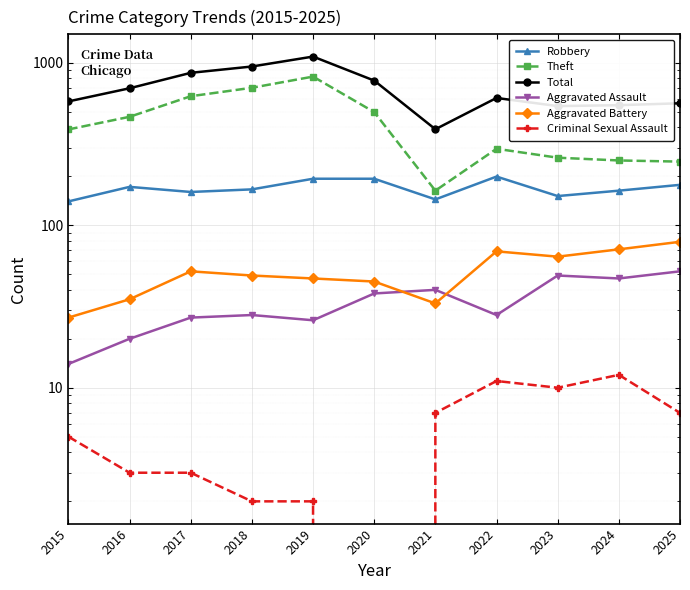

True or false: Robbery and Aggravated Battery intersect in this chart.

False